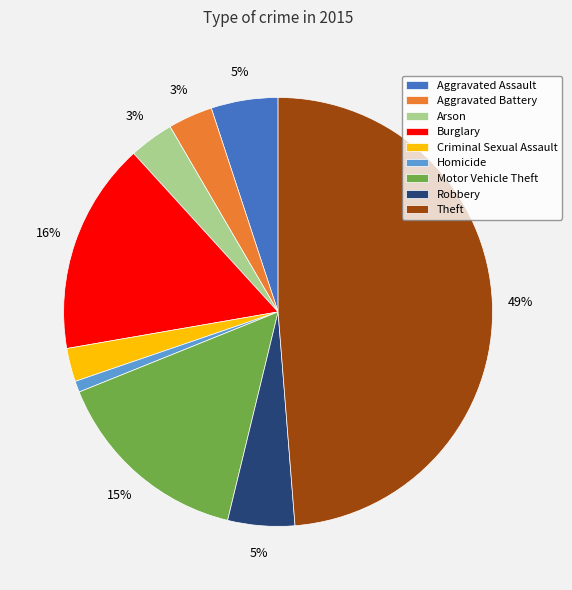

The Arson slice represents 18% of the pie. True or false?

False